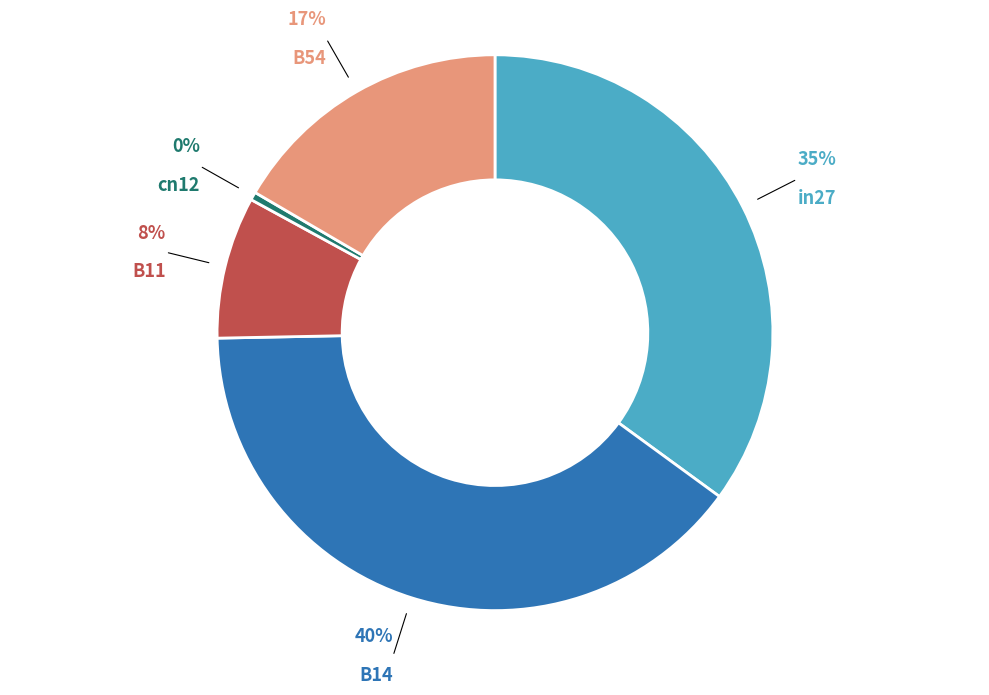

Which category has the smallest portion of the pie?

cn12